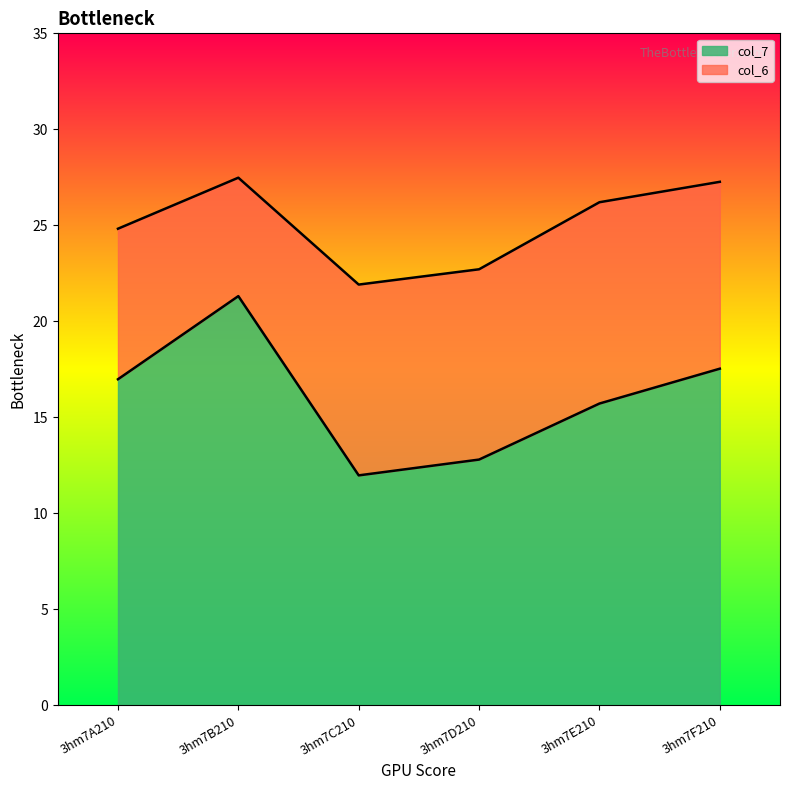

The value of col_7 at 3hm7E210 is 15.7. True or false?

True